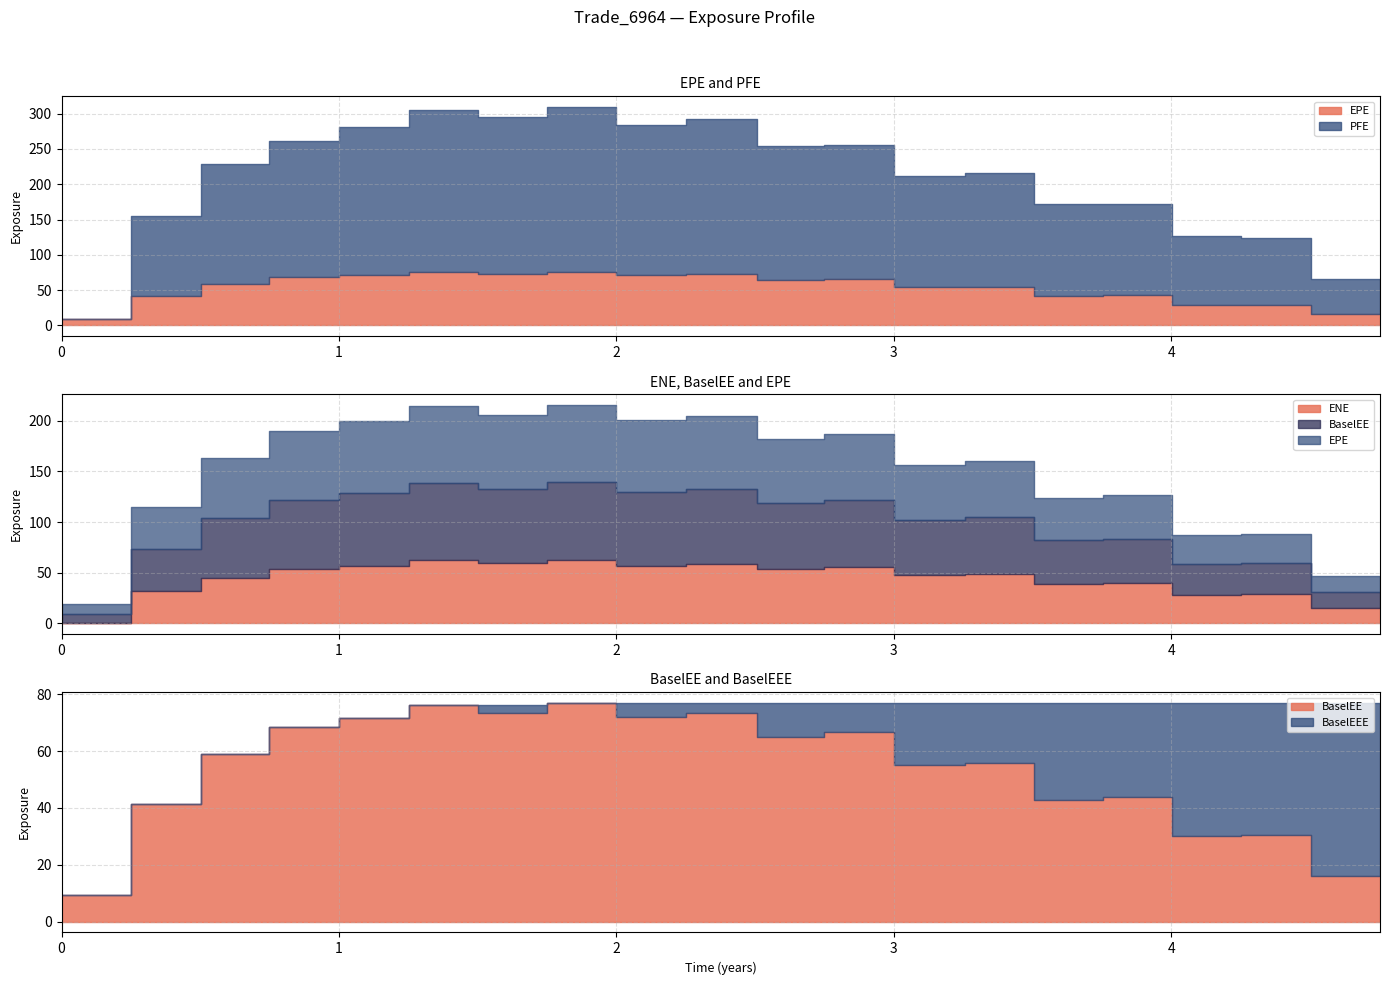

At which category is the sum across all series the highest?

1.74934